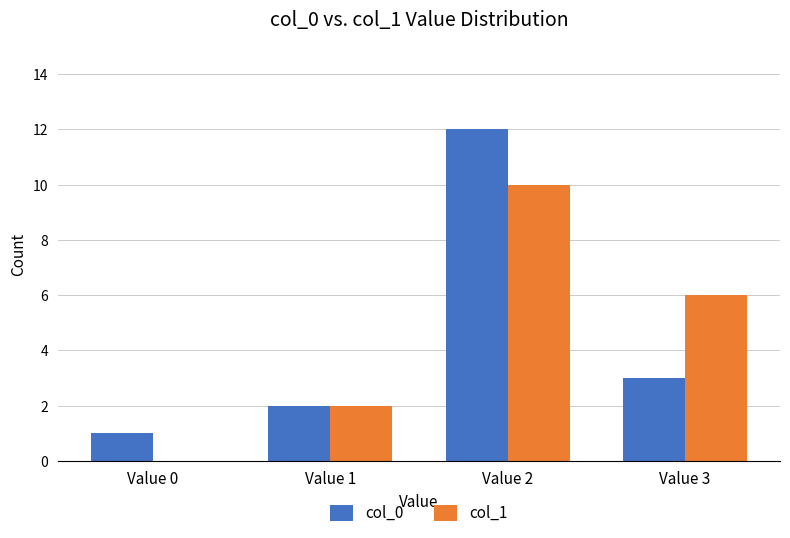

Is the value of col_0 at Value 2 greater than the value of col_1 at Value 3?

Yes